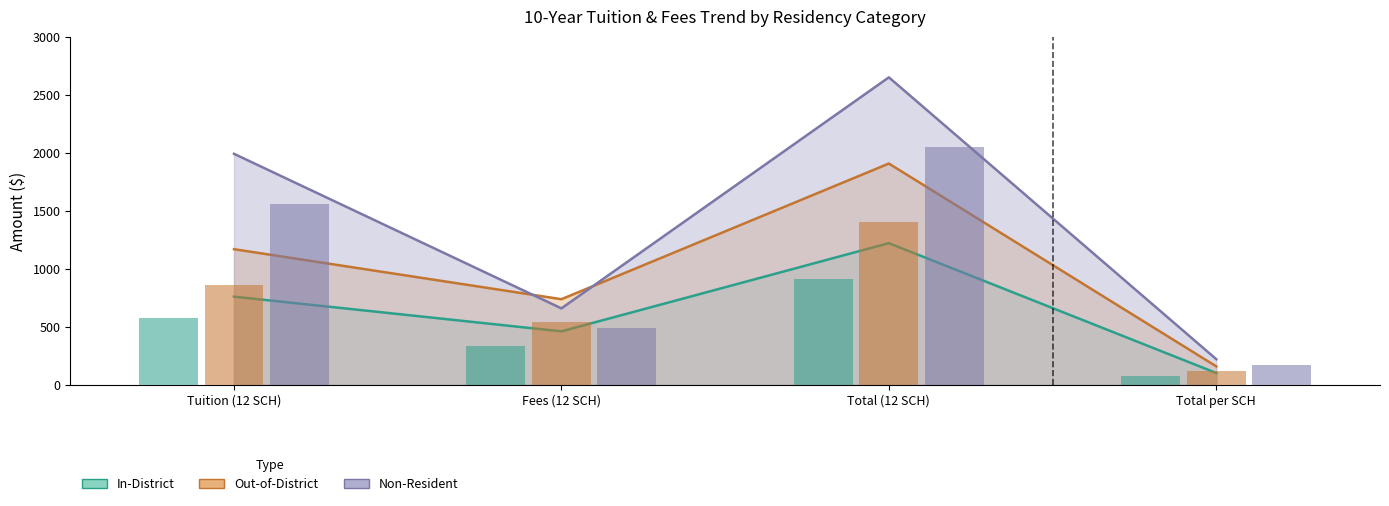

At which label does Non-Resident (Fall 2017) first exceed 1991?

Total (12 SCH)